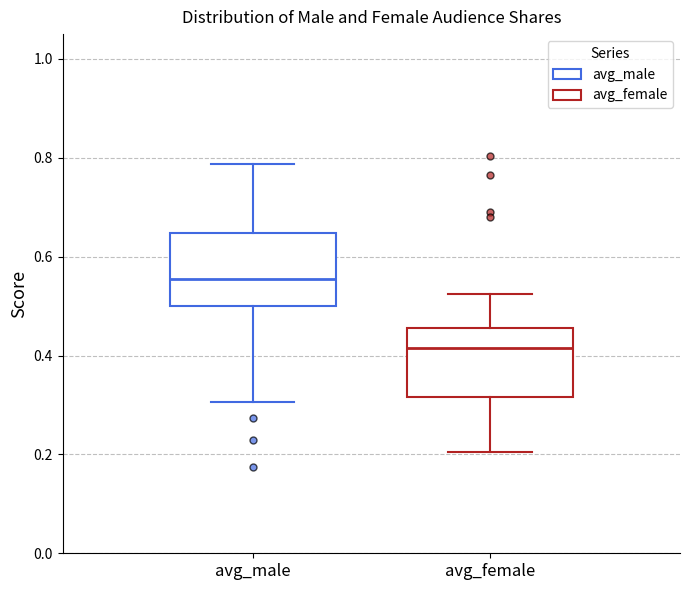

Where does the lower whisker of the box for avg_female end on the y-axis? The values are not printed on the chart, so give them approximately, as read against the axis.

0.20